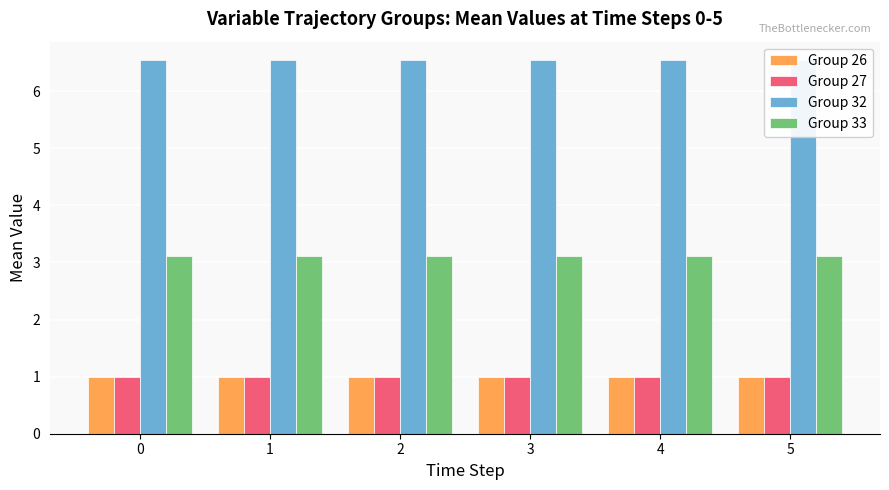

What is the sum of the Group 33 values at 1 and 0?

6.2